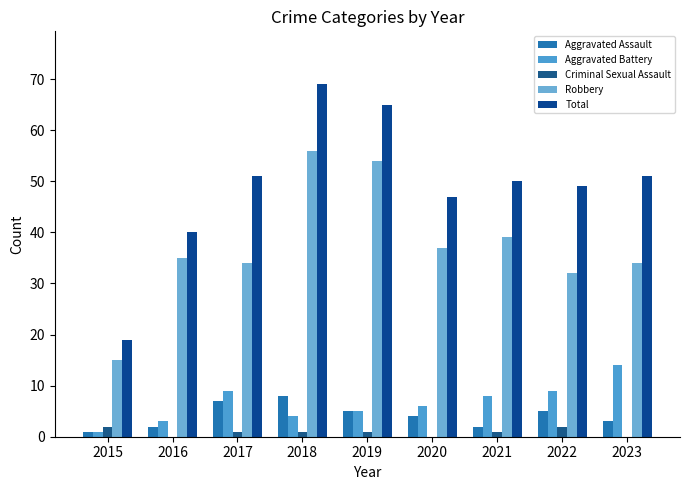

How many groups of bars are there?

9